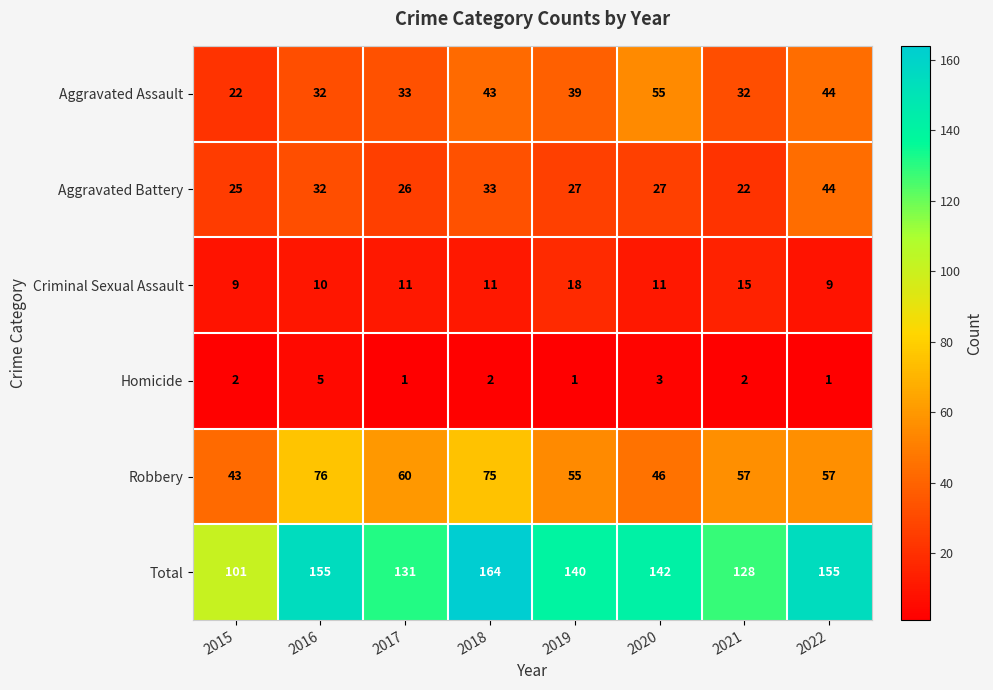

Between 2015 and 2018, which series saw the biggest shift?

Total